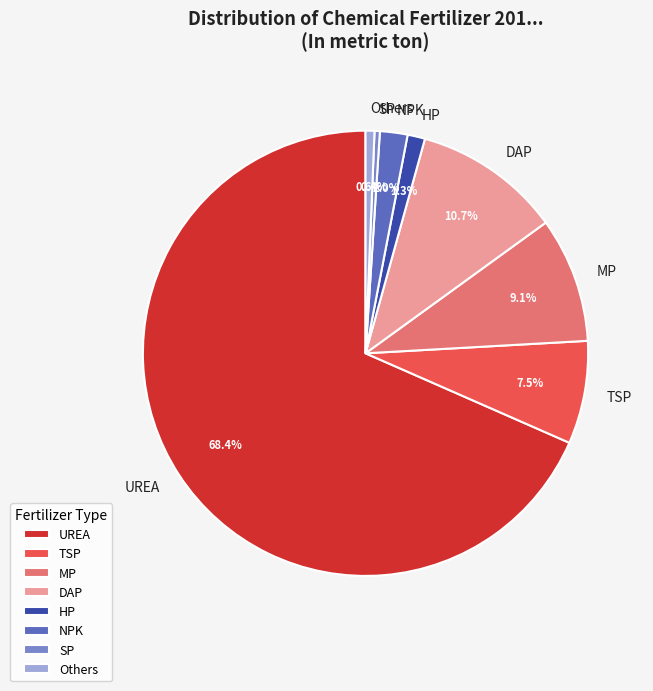

Do DAP and SP together represent more than half of the pie?

No